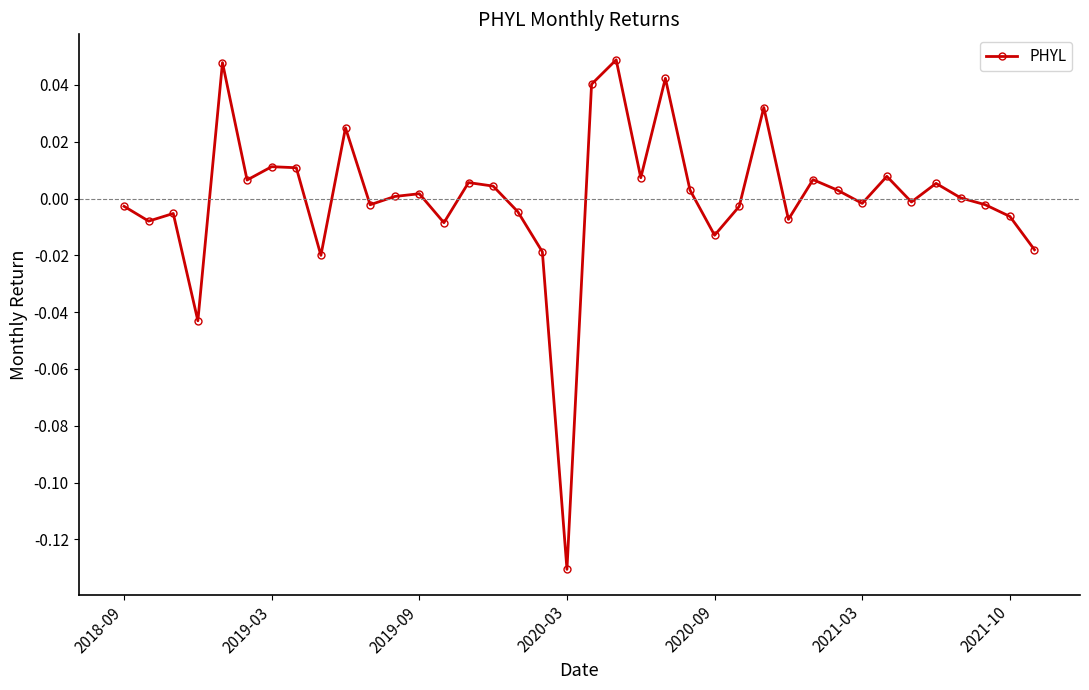

At which category does the chart reach its minimum across all series?

2020-03